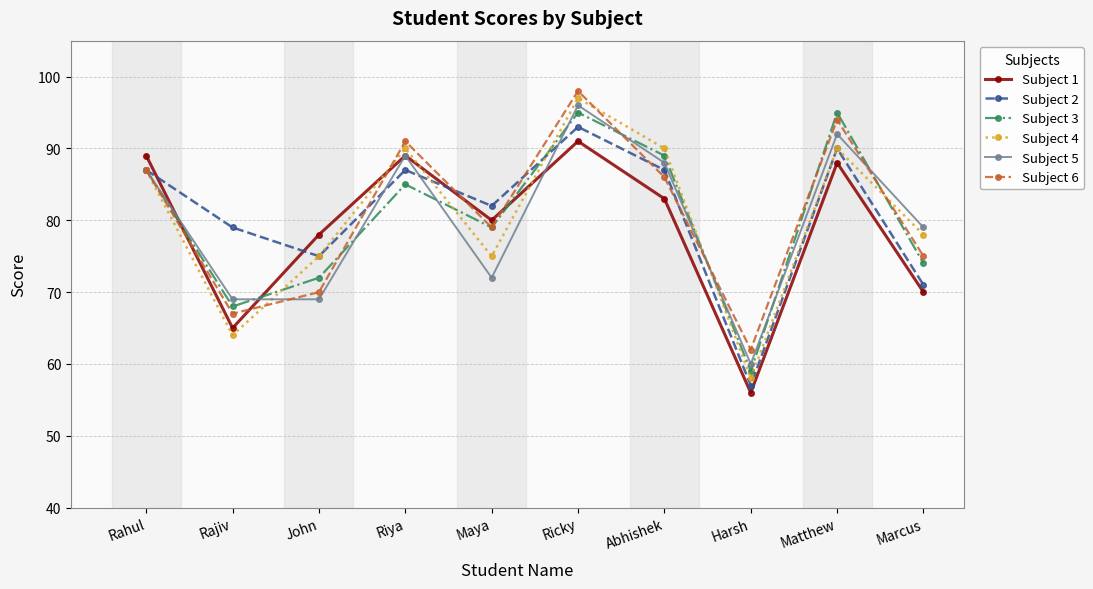

List the labels in order of Subject 6 value, smallest first.

Harsh, Rajiv, John, Marcus, Maya, Abhishek, Rahul, Riya, Matthew, Ricky